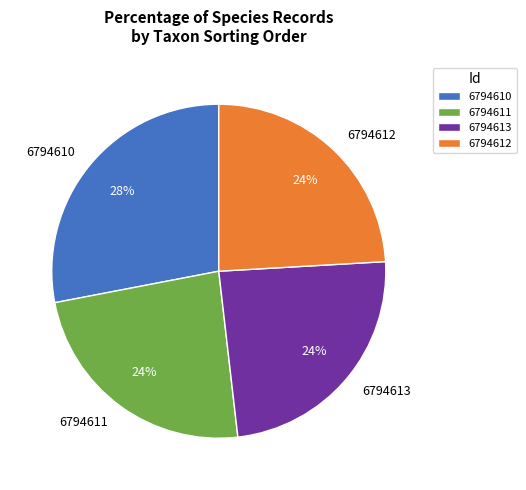

What is the largest slice in the pie chart?

6794610